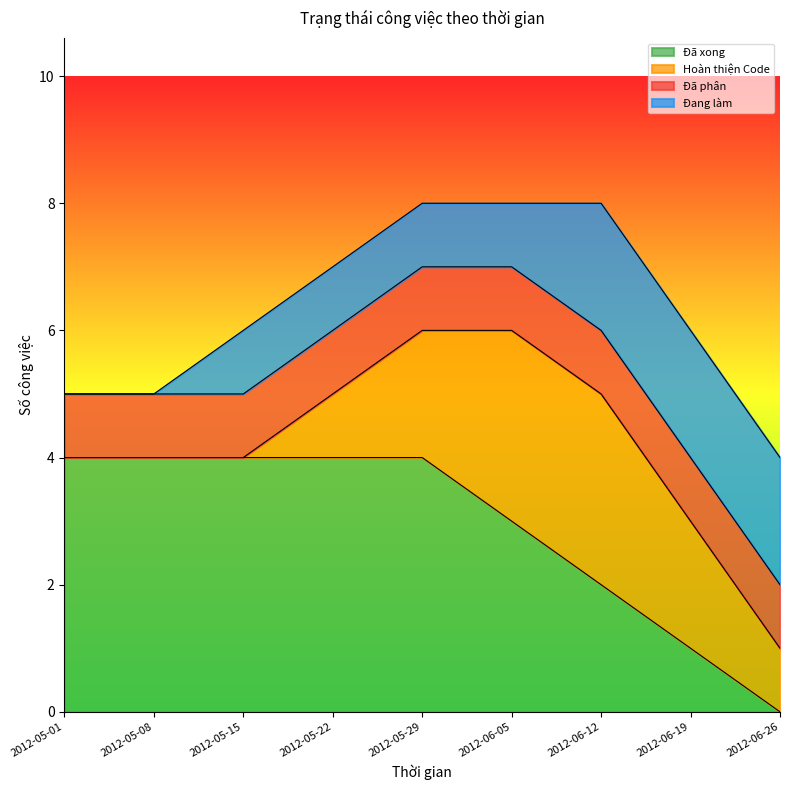

What is the maximum value shown in the chart?

4